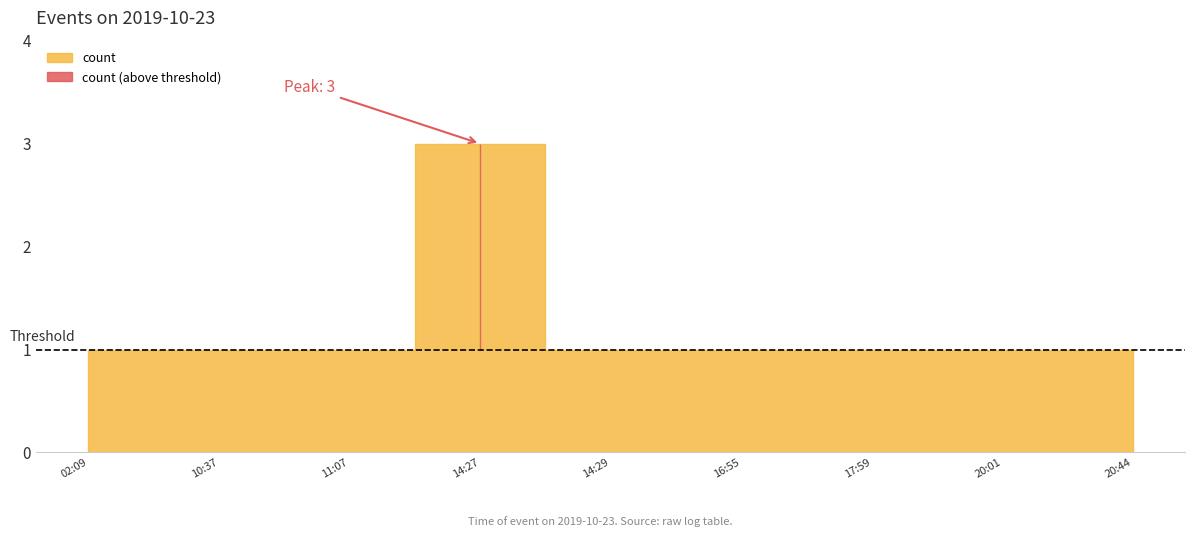

What position from the left is 2019-10-23 14:29:00?

5